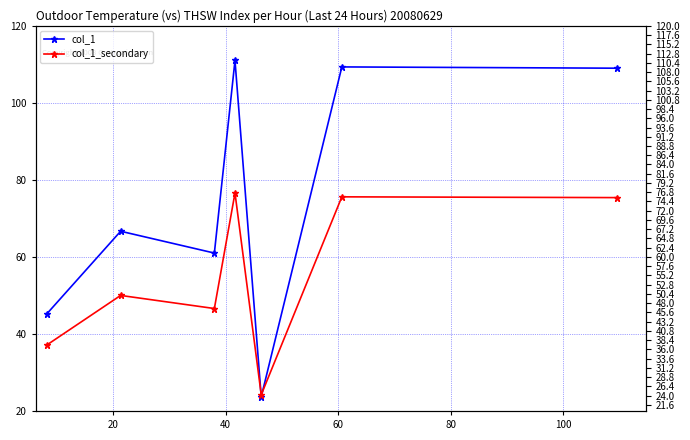

What is the maximum value for col_1_secondary?

76.6